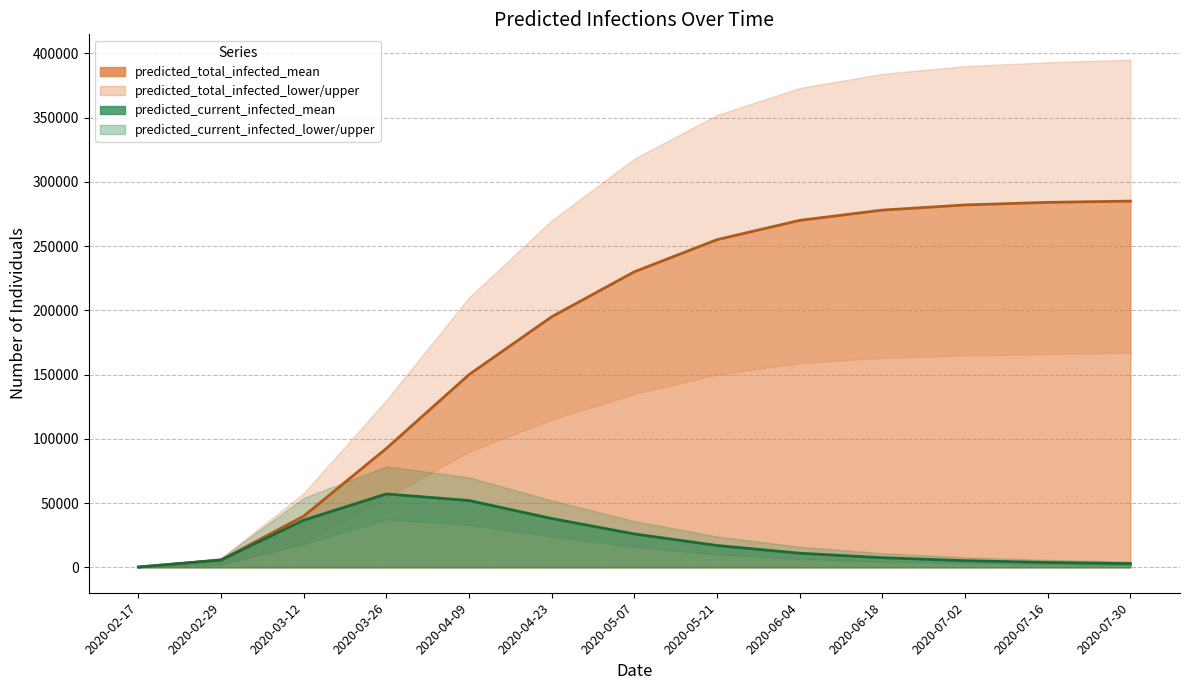

What is the smallest value displayed?

100